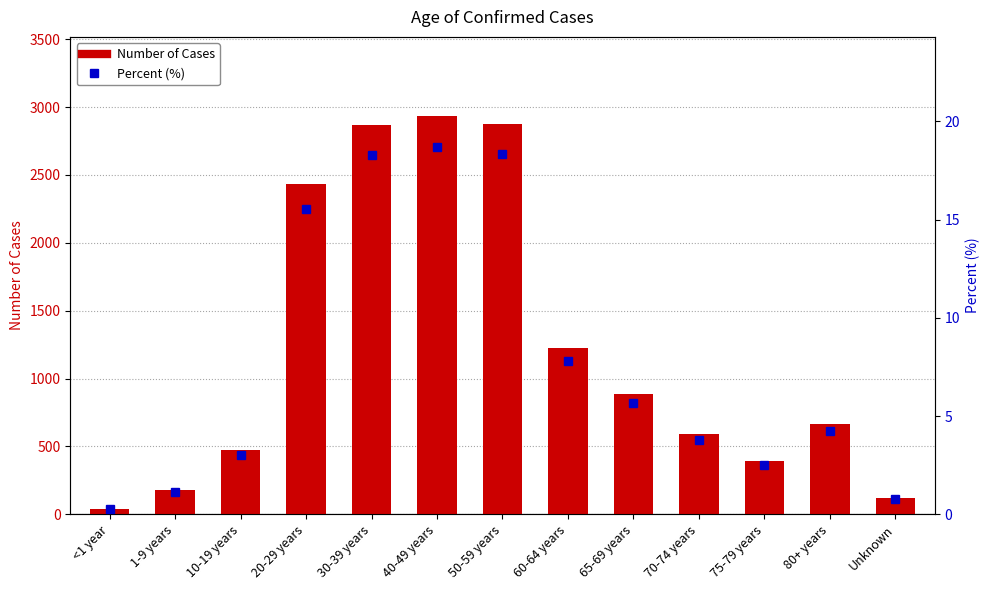

Does the chart contain any negative values?

No